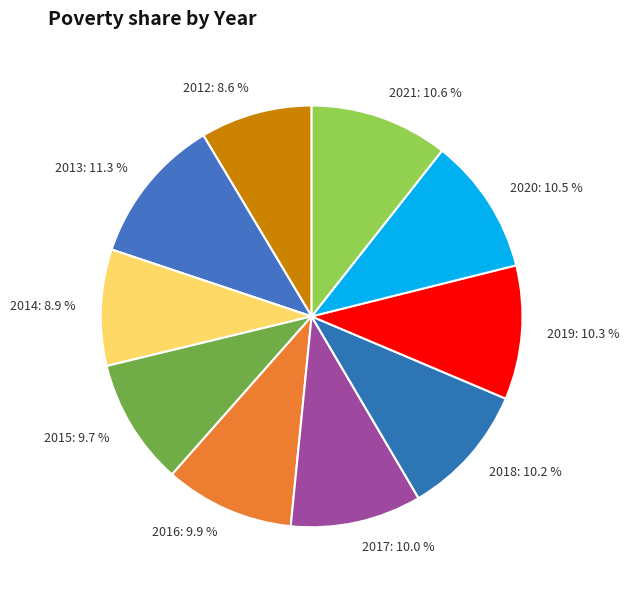

To the nearest percent, what portion does 2015 represent?

10%